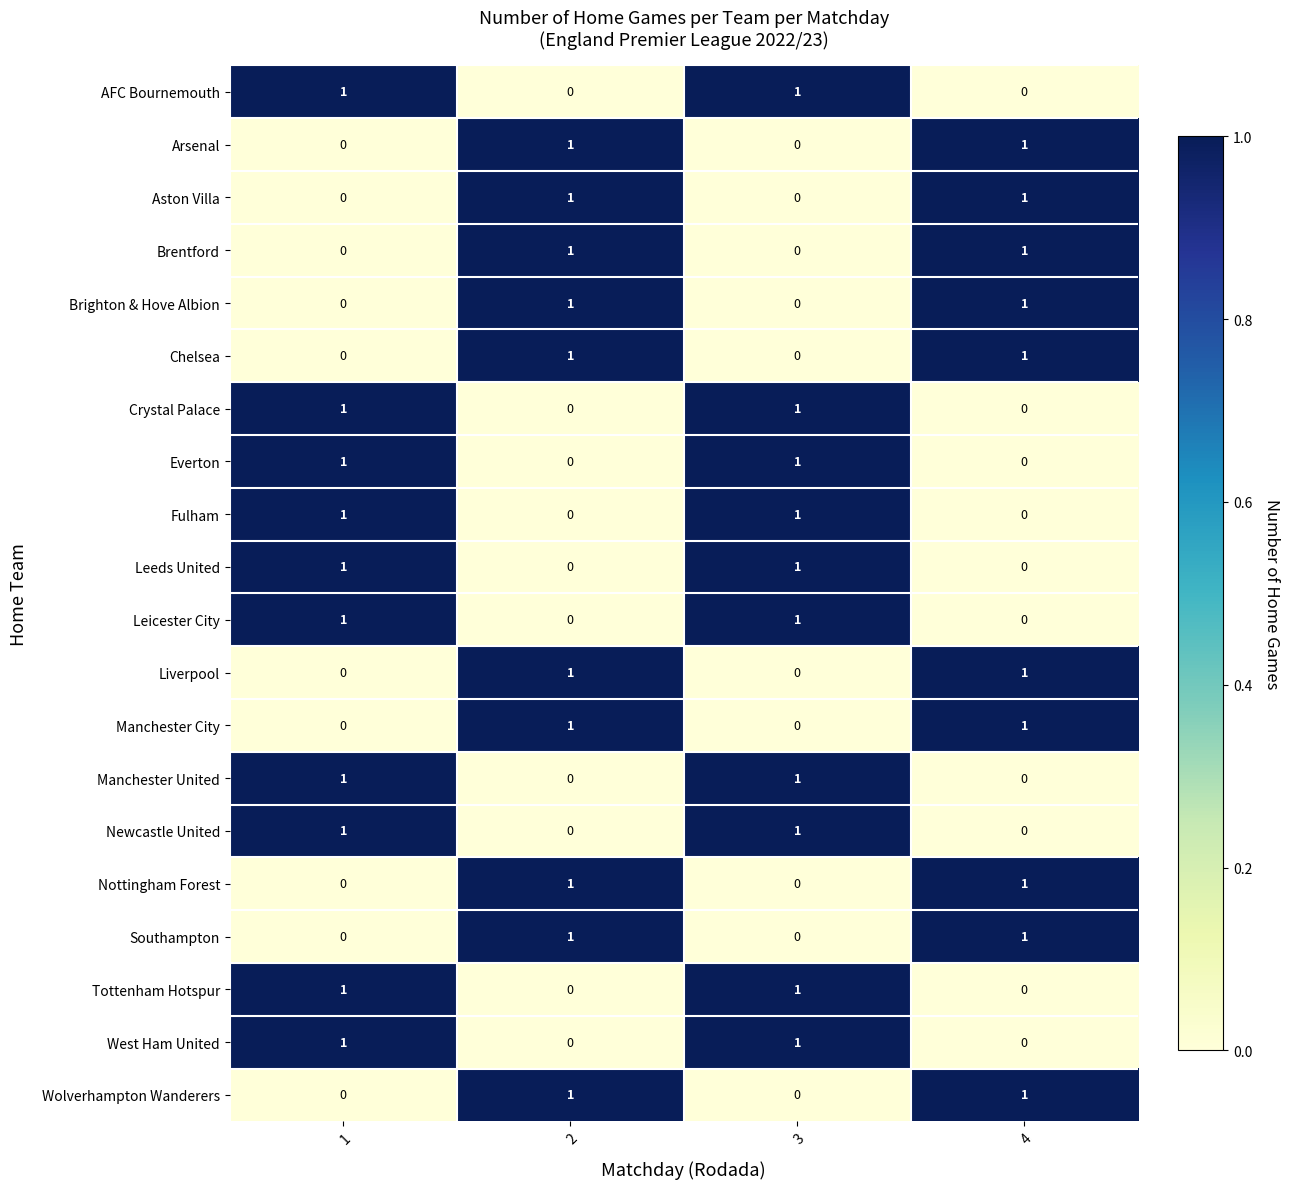

The Chelsea series shows 0 at 3. True or false?

True